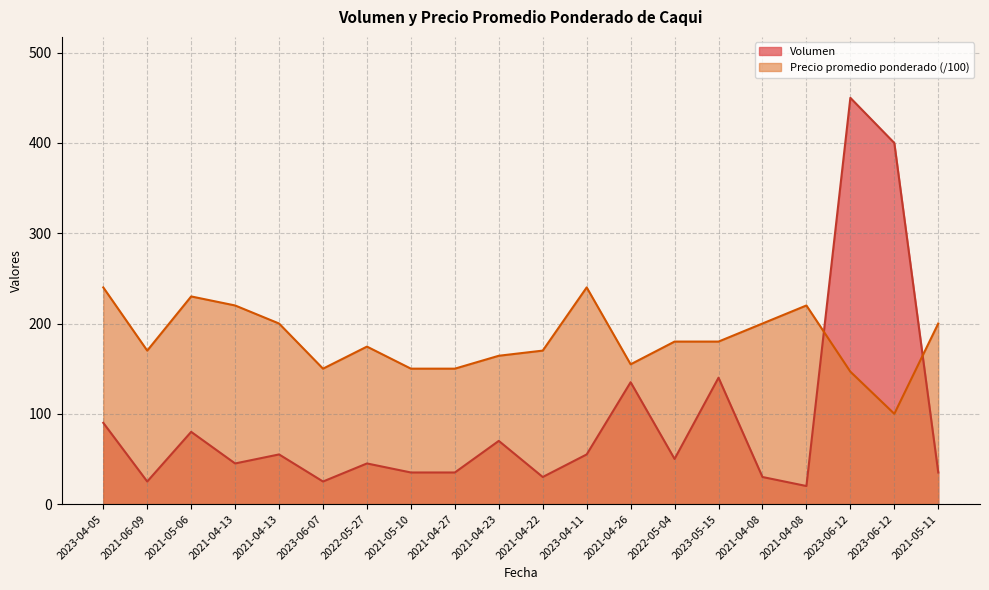

Which category has the highest value in the Volumen series?

2023-06-12